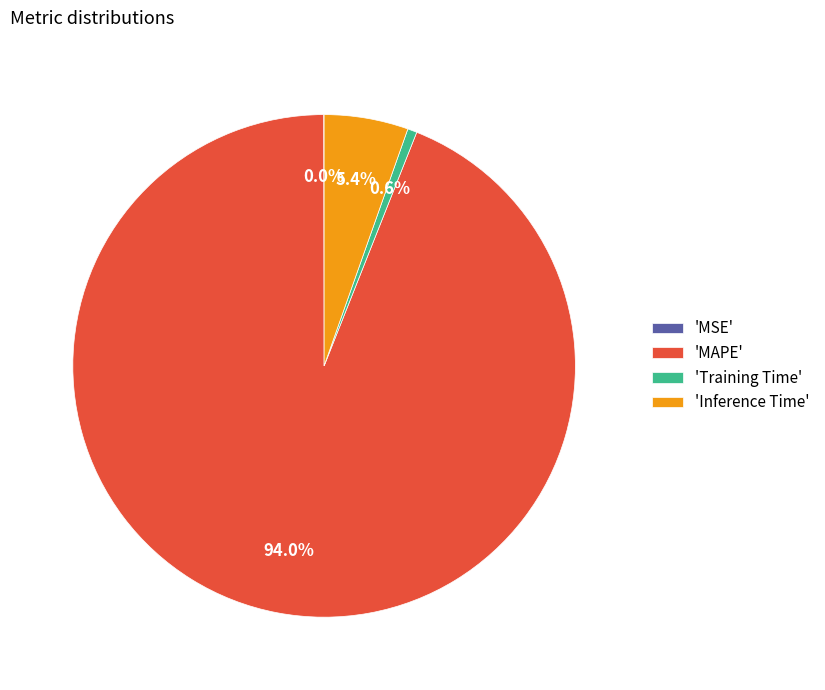

What is the largest slice in the pie chart?

'MAPE'